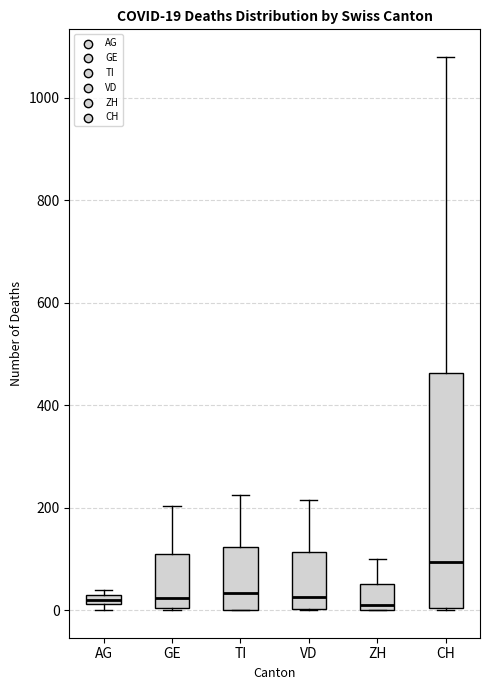

Comparing the boxes themselves (not the whiskers), which one is the tallest?

CH